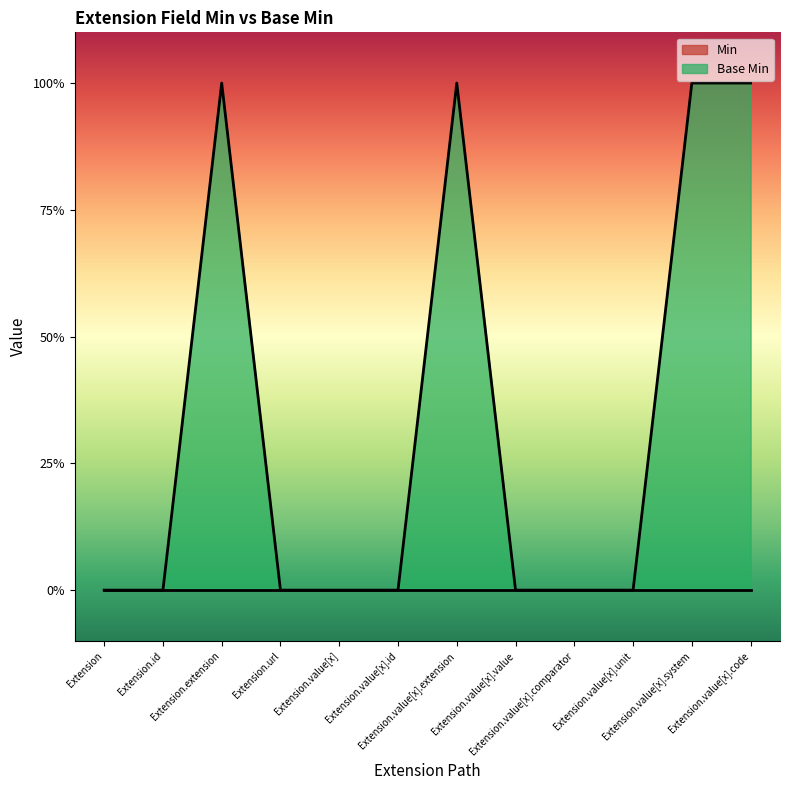

Reading left to right, list all the values displayed in this chart.

0	0	1	0	0	0	1	0	0	0	1	1